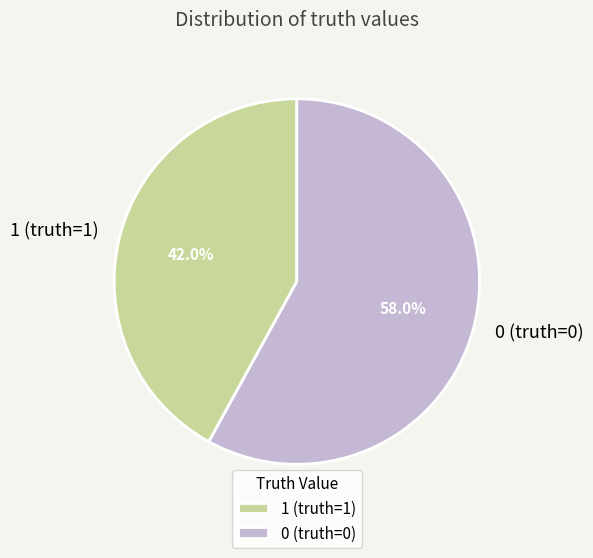

Which category accounts for the majority?

0 (truth=0)